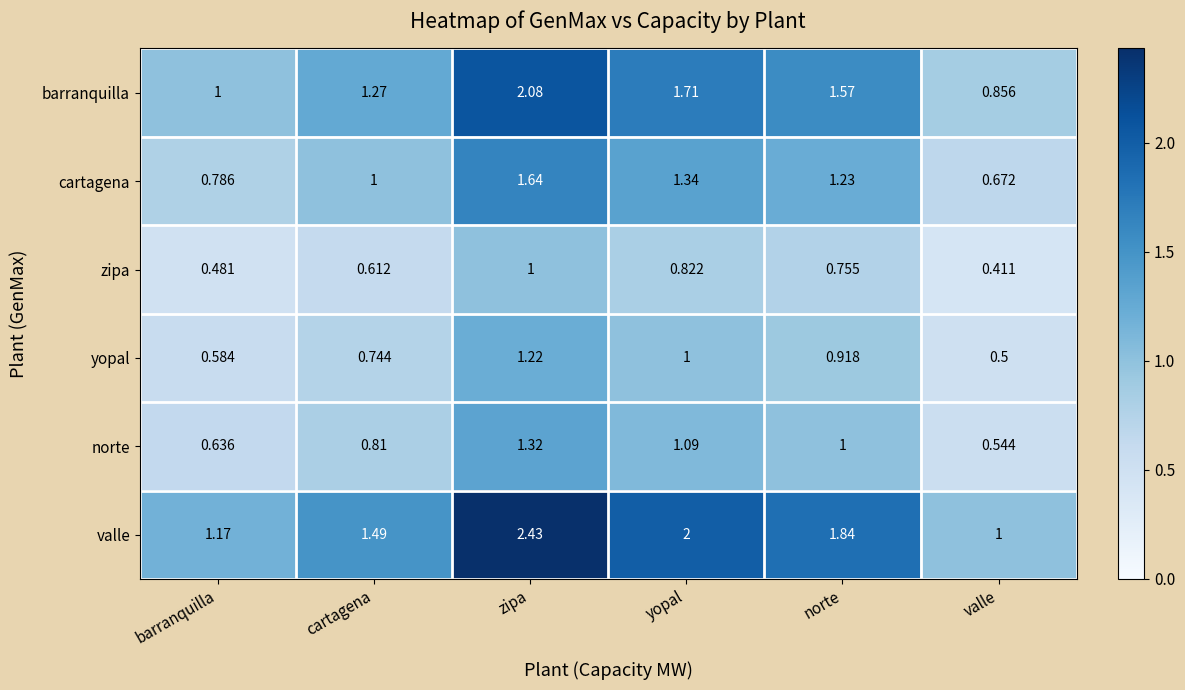

Between cartagena and norte, which series saw the biggest shift?

valle